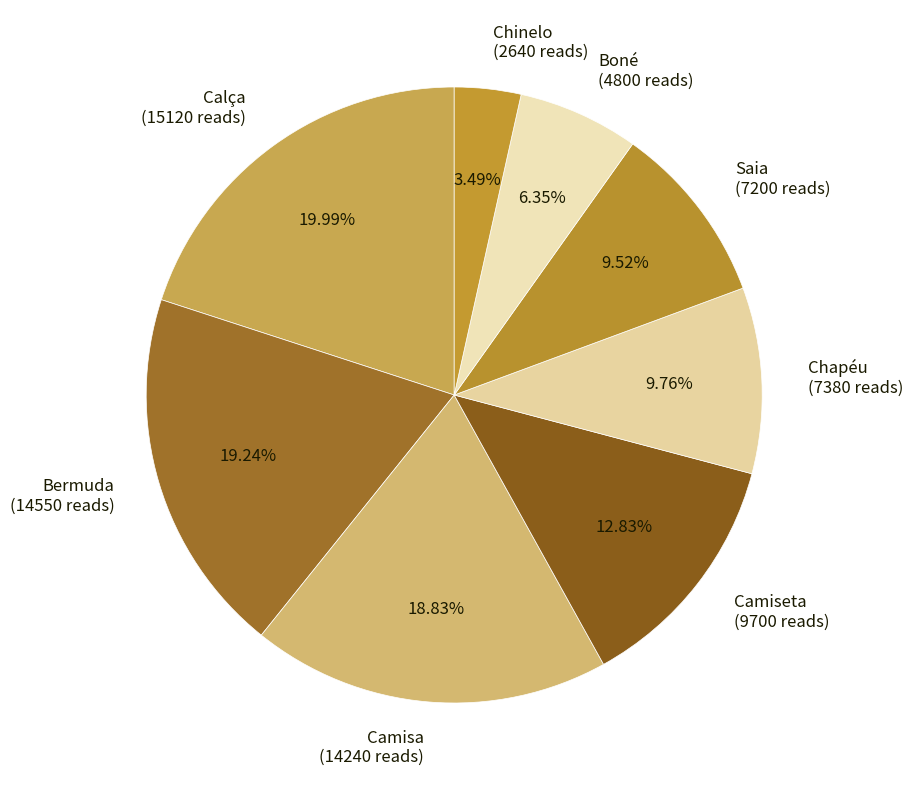

Is Calça the majority of the pie?

No